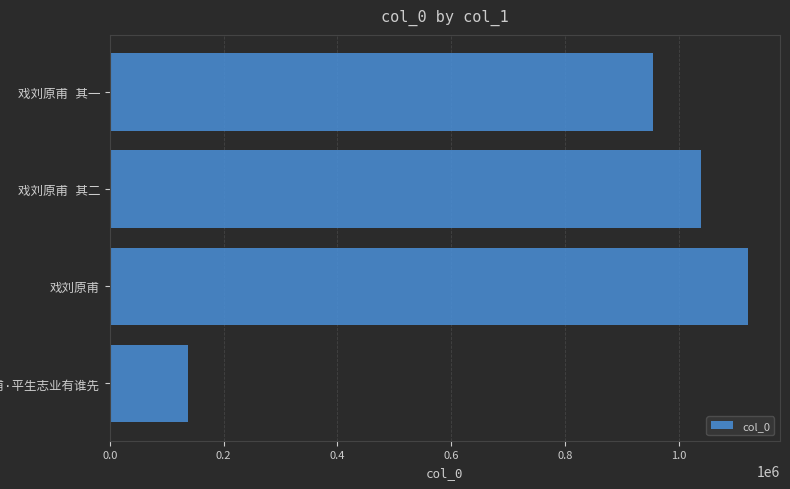

Reading bottom to top, transcribe all the data shown in this chart.

137932	1121417	1038489	954025